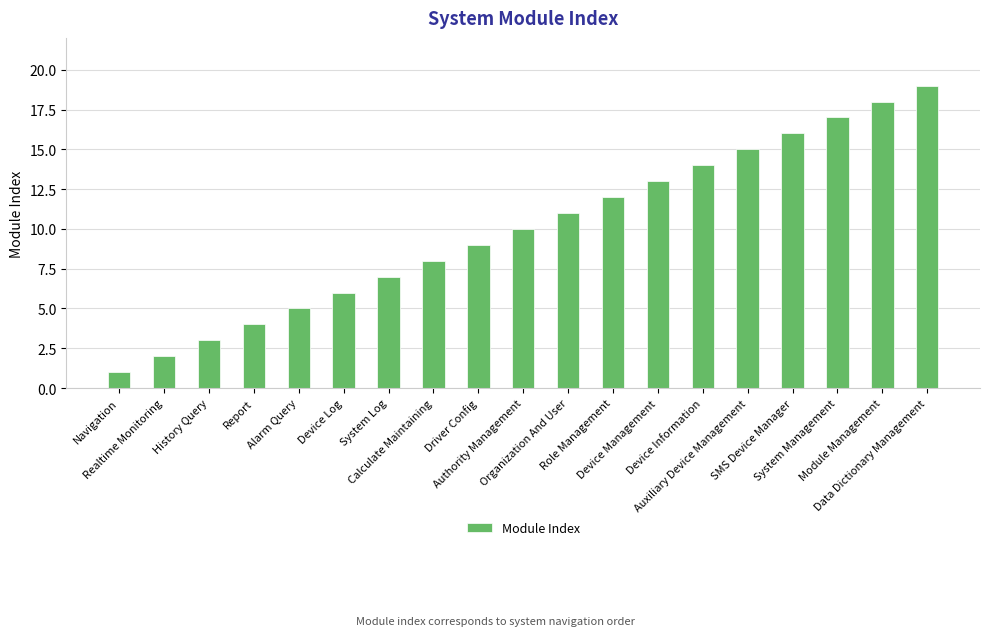

Which has a higher value, System Management or Realtime Monitoring?

System Management